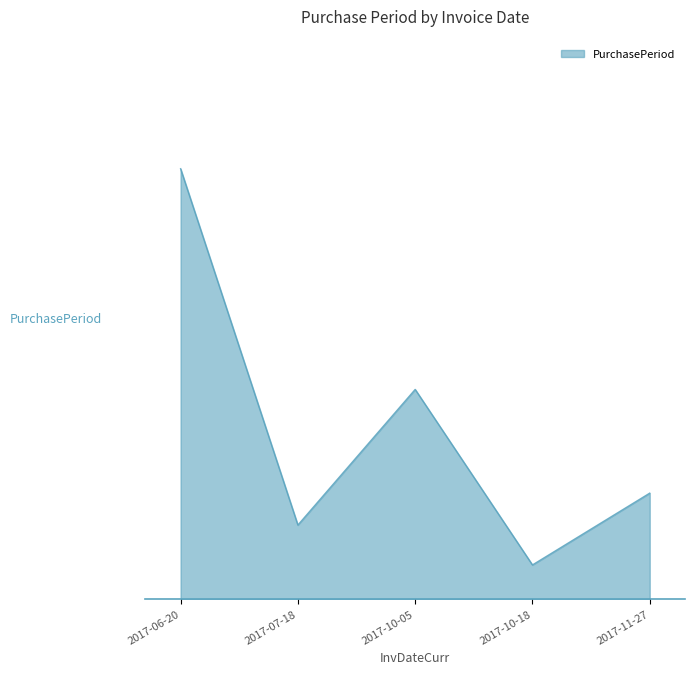

Does the chart display data point markers on the line(s)?

No